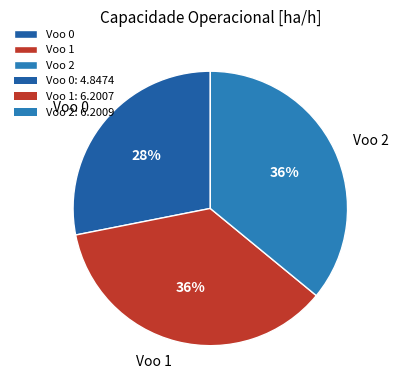

The Voo 0 slice represents 36% of the pie. True or false?

False